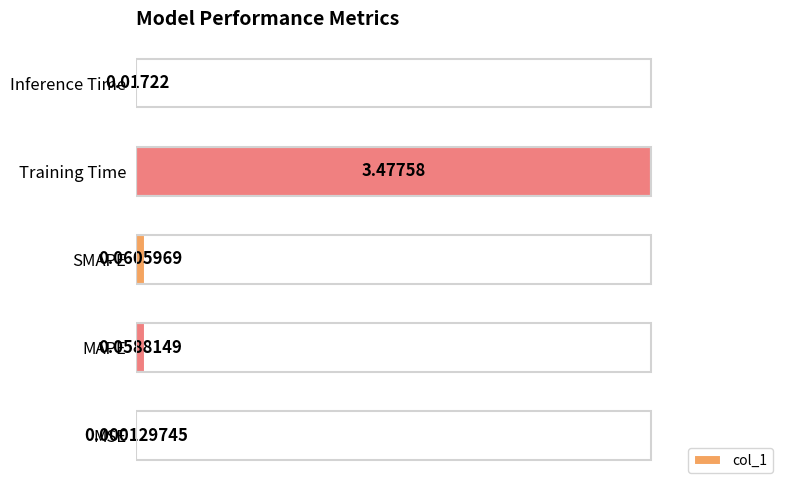

Does the chart contain stacked bars?

No